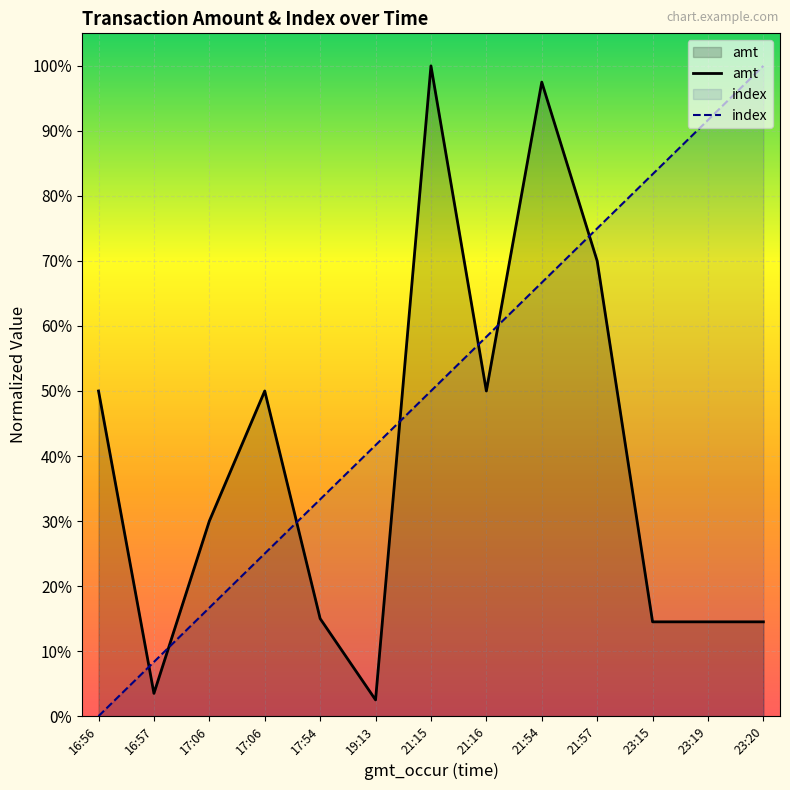

True or false: index and amt intersect in this chart.

True